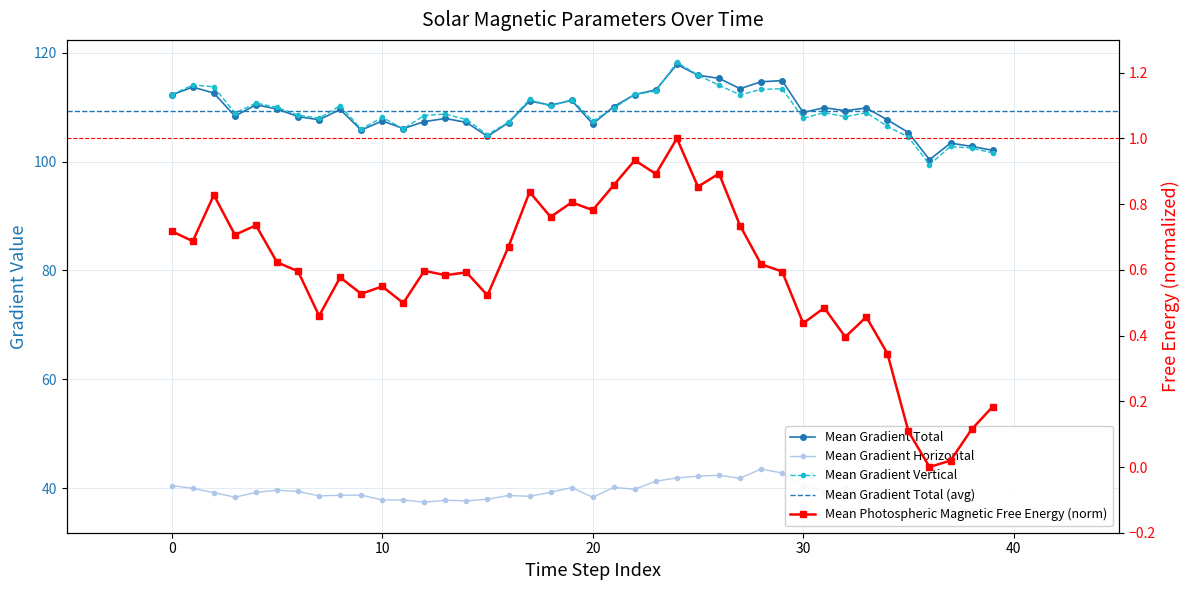

What is the maximum value shown in the chart?

118.3